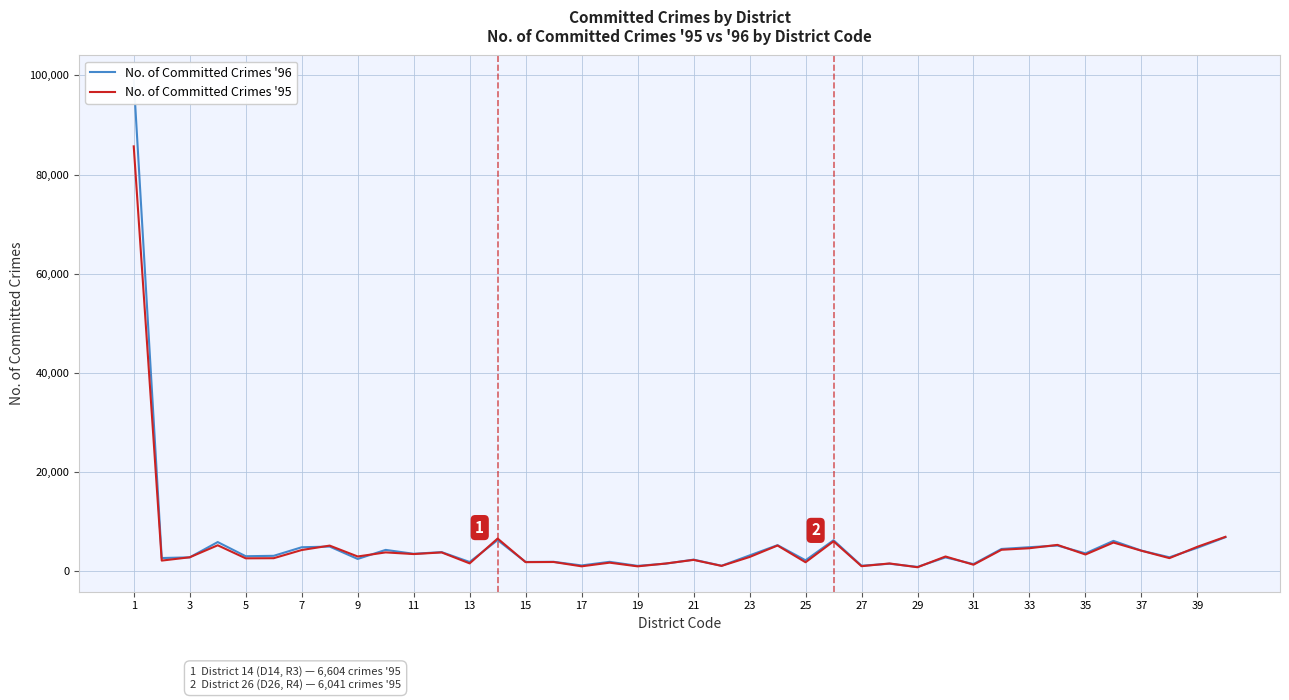

How many lines are shown in the chart?

2